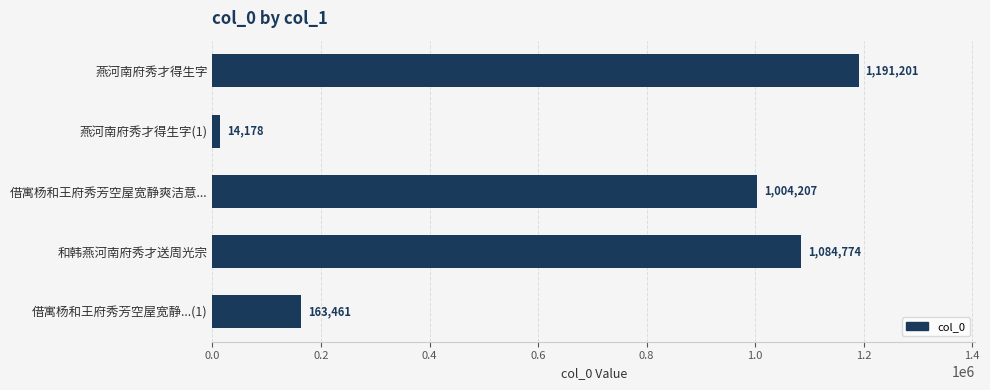

What is the average value?

691564